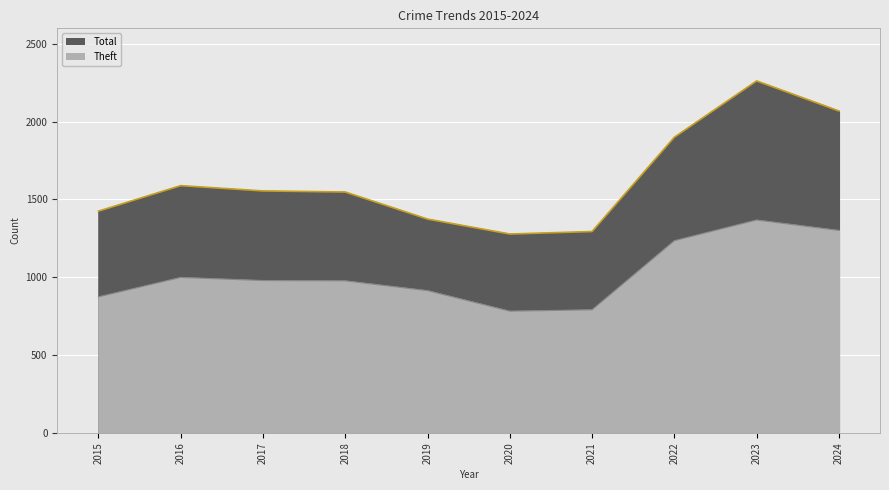

What is the difference between the maximum and second lowest values in the Total series?

968